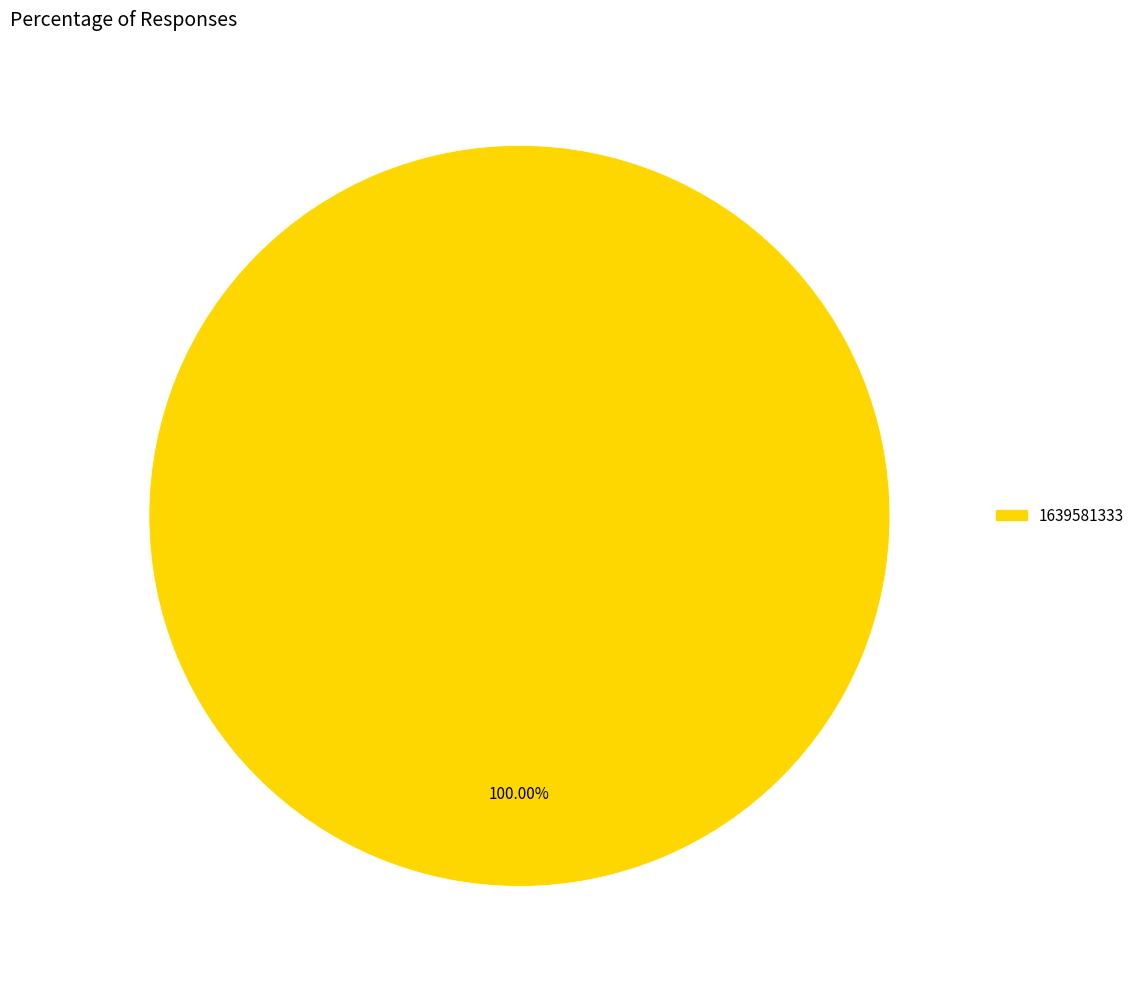

Is there a majority slice in this chart?

Yes